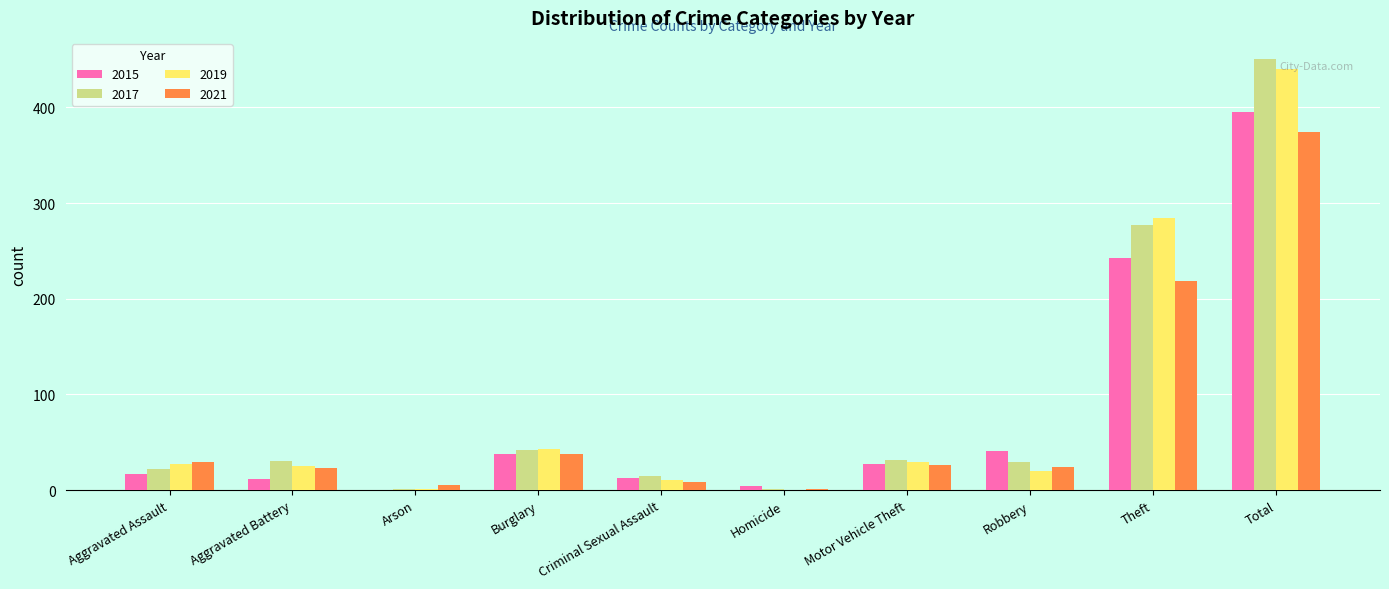

The value of 2019 at Total is 646. True or false?

False